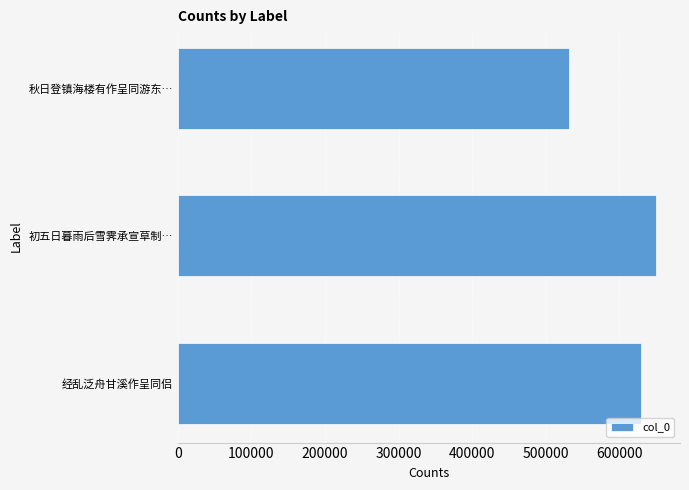

Approximately how many times larger is the value at 秋日登镇海楼有作呈同游东… compared to 初五日暮雨后雪霁承宣草制…?

0.8